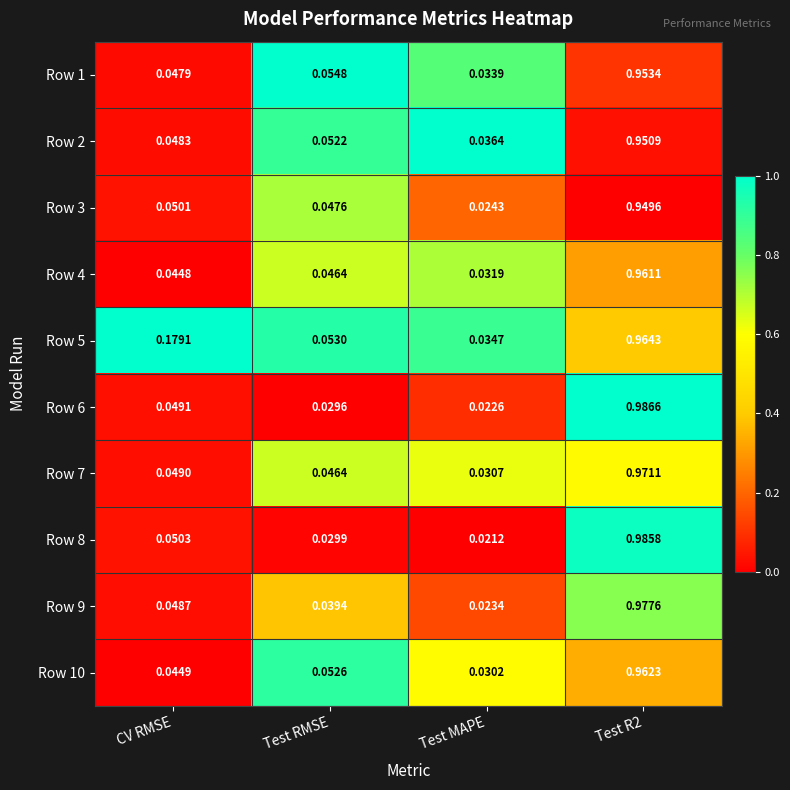

Is the value of Row 3 at Test R2 greater than the value of Row 9 at Test R2?

No